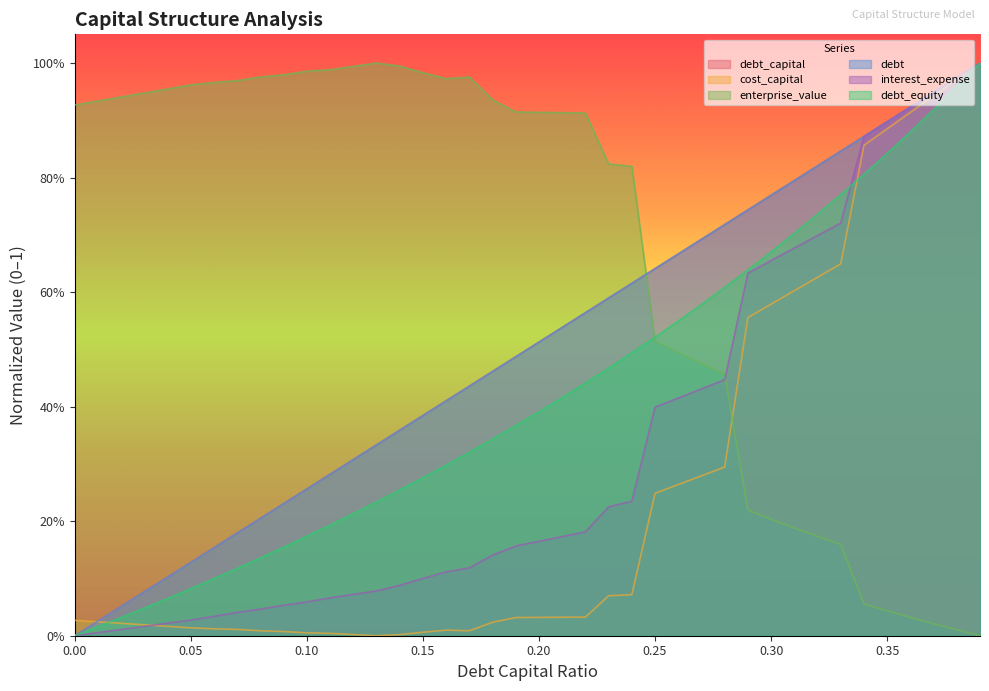

Reading left to right, extract all data points from this chart.

debt_capital: 0.0	0.0	0.1	0.1	0.1	0.1	0.2	0.2	0.2	0.2	0.3	0.3	0.3	0.3	0.4	0.4	0.4	0.4	0.5	0.5	0.5	0.5	0.6	0.6	0.6	0.6	0.7	0.7	0.7	0.7	0.8	0.8	0.8	0.8	0.9	0.9	0.9	0.9	1.0	1.0
cost_capital: 0.0	0.0	0.0	0.0	0.0	0.0	0.0	0.0	0.0	0.0	0.0	0.0	0.0	0.0	0.0	0.0	0.0	0.0	0.0	0.0	0.0	0.0	0.0	0.1	0.1	0.2	0.3	0.3	0.3	0.6	0.6	0.6	0.6	0.6	0.9	0.9	0.9	0.9	1.0	1.0
enterprise_value: 0.9	0.9	0.9	0.9	1.0	1.0	1.0	1.0	1.0	1.0	1.0	1.0	1.0	1.0	1.0	1.0	1.0	1.0	0.9	0.9	0.9	0.9	0.9	0.8	0.8	0.5	0.5	0.5	0.5	0.2	0.2	0.2	0.2	0.2	0.1	0.0	0.0	0.0	0.0	0.0
debt: 0.0	0.0	0.1	0.1	0.1	0.1	0.2	0.2	0.2	0.2	0.3	0.3	0.3	0.3	0.4	0.4	0.4	0.4	0.5	0.5	0.5	0.5	0.6	0.6	0.6	0.6	0.7	0.7	0.7	0.7	0.8	0.8	0.8	0.8	0.9	0.9	0.9	0.9	1.0	1.0
interest_expense: 0.0	0.0	0.0	0.0	0.0	0.0	0.0	0.0	0.0	0.1	0.1	0.1	0.1	0.1	0.1	0.1	0.1	0.1	0.1	0.2	0.2	0.2	0.2	0.2	0.2	0.4	0.4	0.4	0.4	0.6	0.7	0.7	0.7	0.7	0.9	0.9	0.9	0.9	1.0	1.0
debt_equity: 0.0	0.0	0.0	0.0	0.1	0.1	0.1	0.1	0.1	0.2	0.2	0.2	0.2	0.2	0.3	0.3	0.3	0.3	0.3	0.4	0.4	0.4	0.4	0.5	0.5	0.5	0.5	0.6	0.6	0.6	0.7	0.7	0.7	0.8	0.8	0.8	0.9	0.9	1.0	1.0